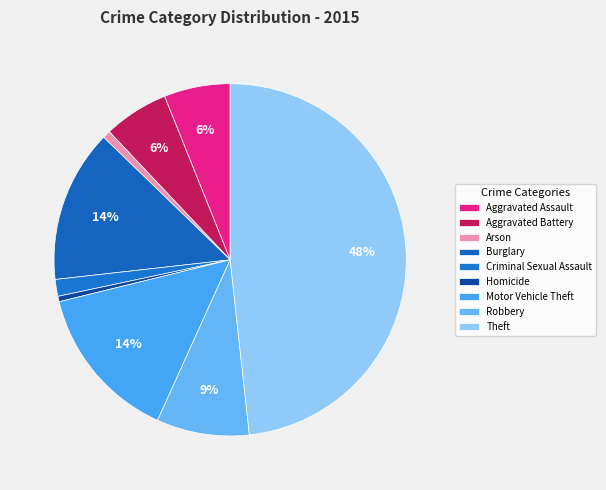

The Aggravated Battery slice represents 6% of the pie. True or false?

True